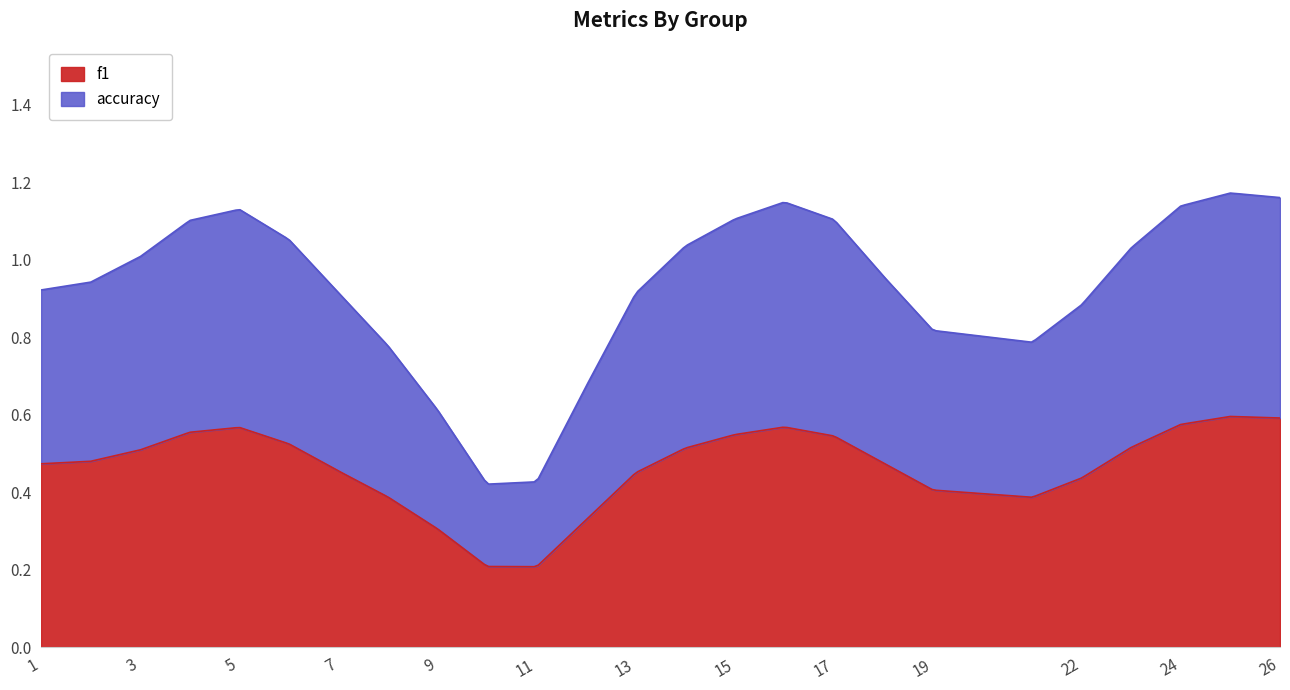

True or false: accuracy has more than 0 interior local peaks.

True